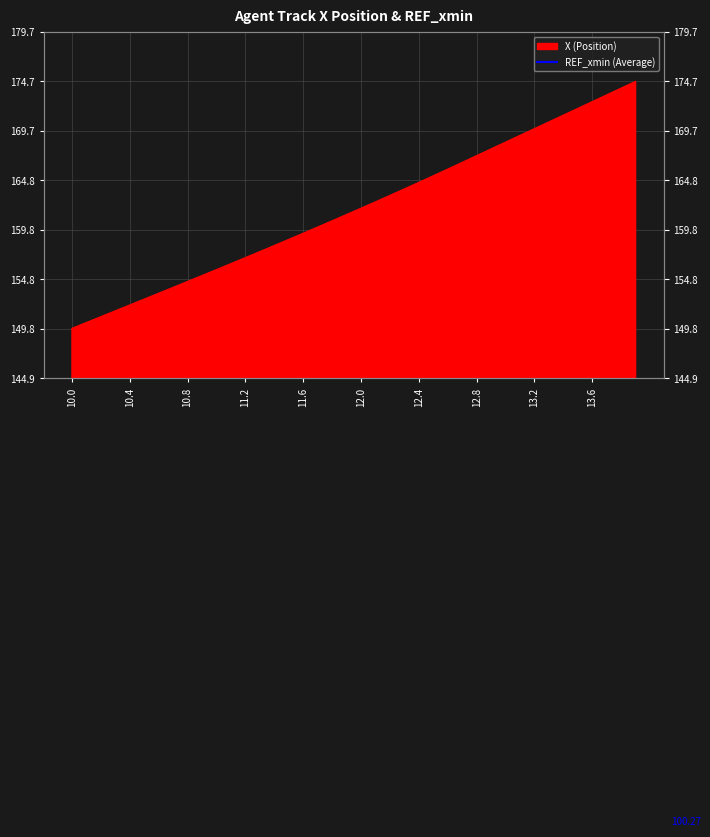

What is the label of the 36th point from the left?

13.5